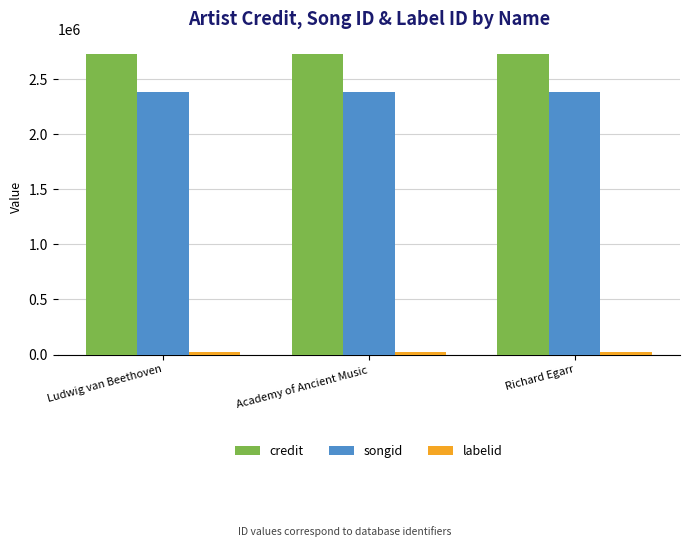

What is the total value across all series at Ludwig van Beethoven?

5127574